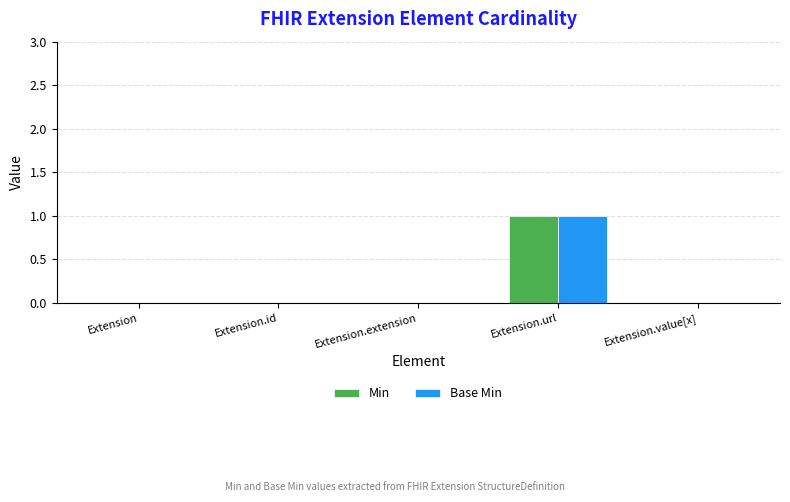

At which category is the sum across all series the highest?

Extension.url